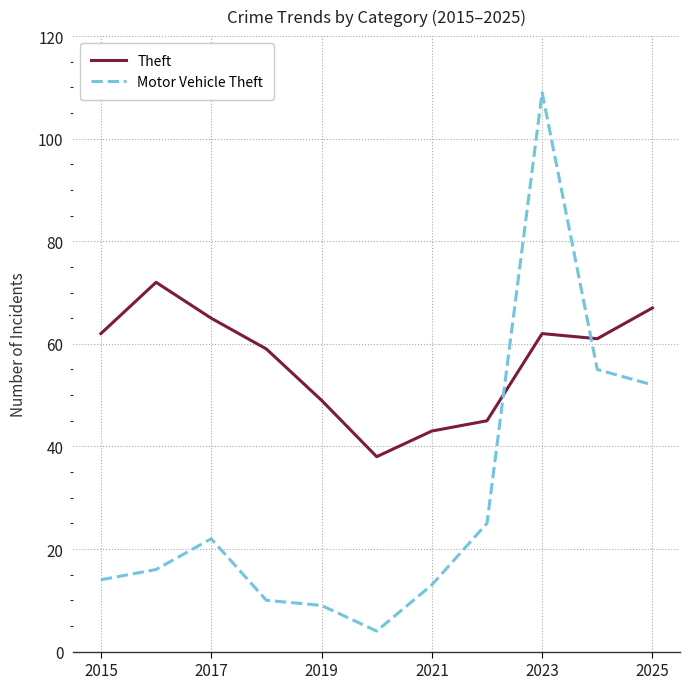

What are all the series names shown in the legend?

Theft, Motor Vehicle Theft